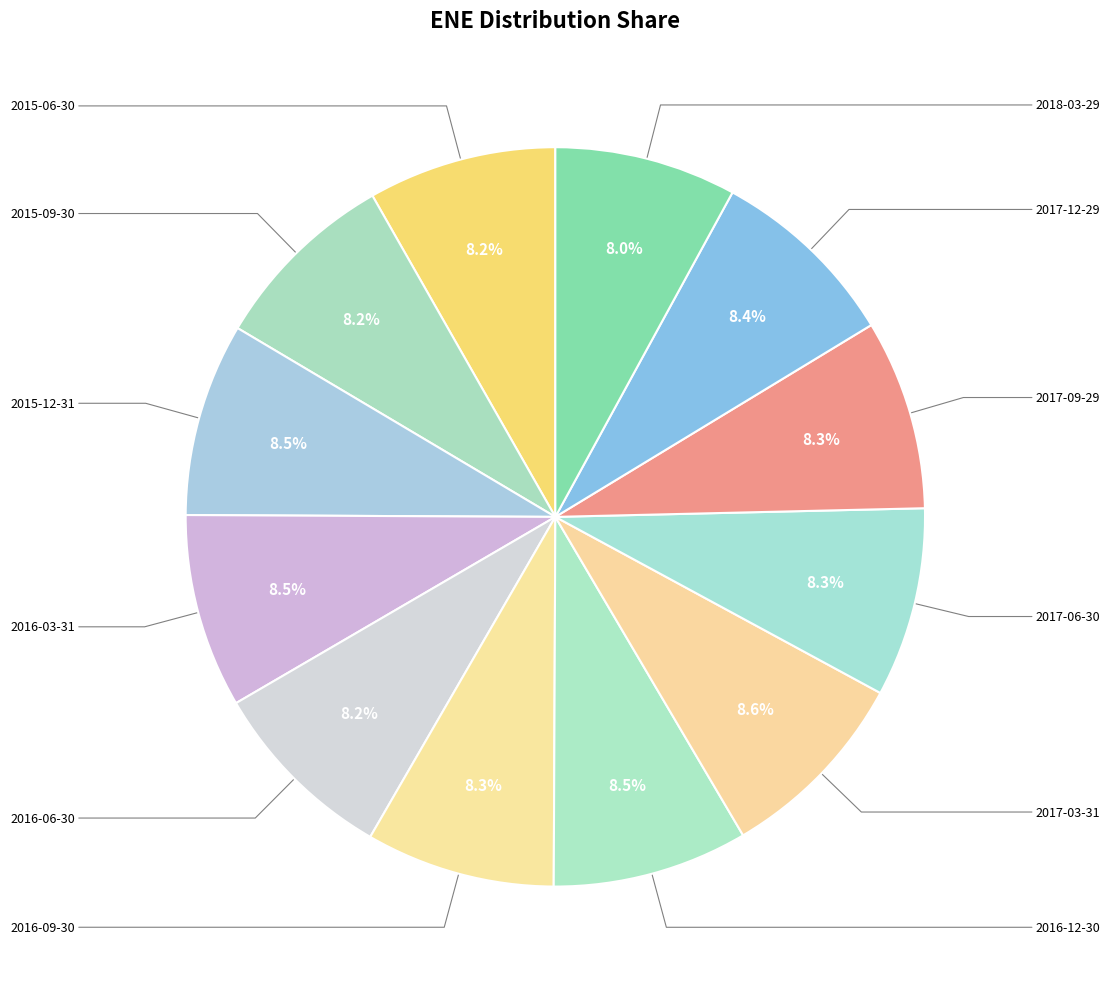

Is there a majority slice in this chart?

No